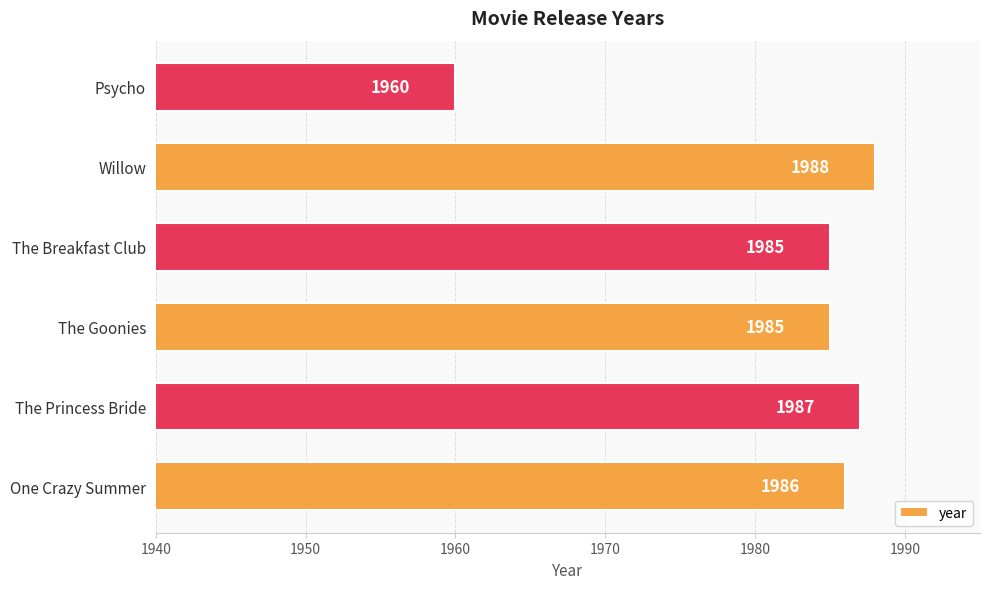

Read the value at Psycho, to the nearest 5.

1960